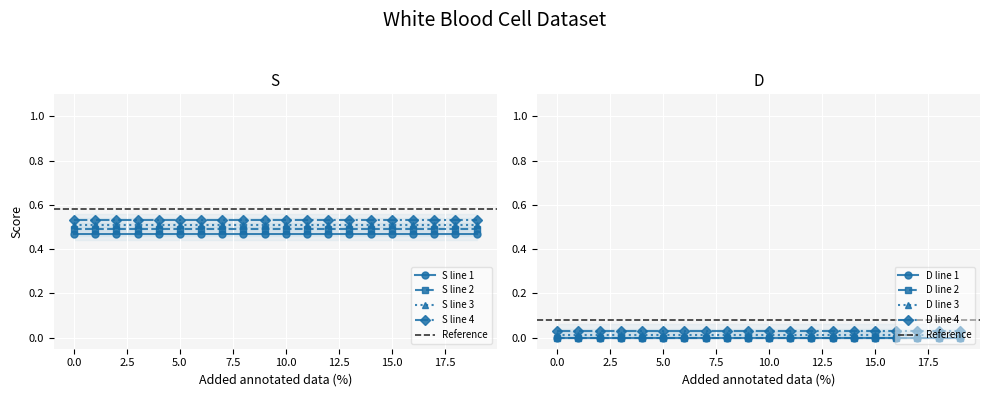

Reading left to right, list all the values displayed in this chart.

S: 0.5	0.5	0.5	0.5	0.5	0.5	0.5	0.5	0.5	0.5	0.5	0.5	0.5	0.5	0.5	0.5	0.5	0.5	0.5	0.5
D: 0.0	0.0	0.0	0.0	0.0	0.0	0.0	0.0	0.0	0.0	0.0	0.0	0.0	0.0	0.0	0.0	0.0	0.0	0.0	0.0